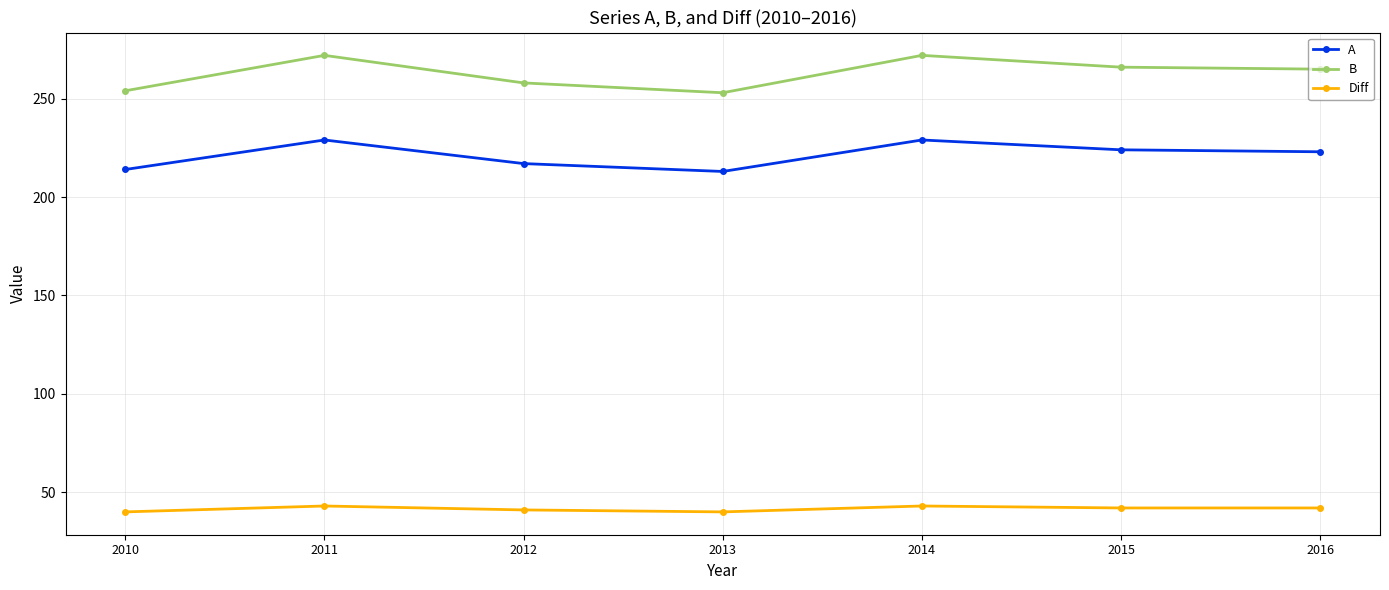

What is the maximum value shown in the chart?

272